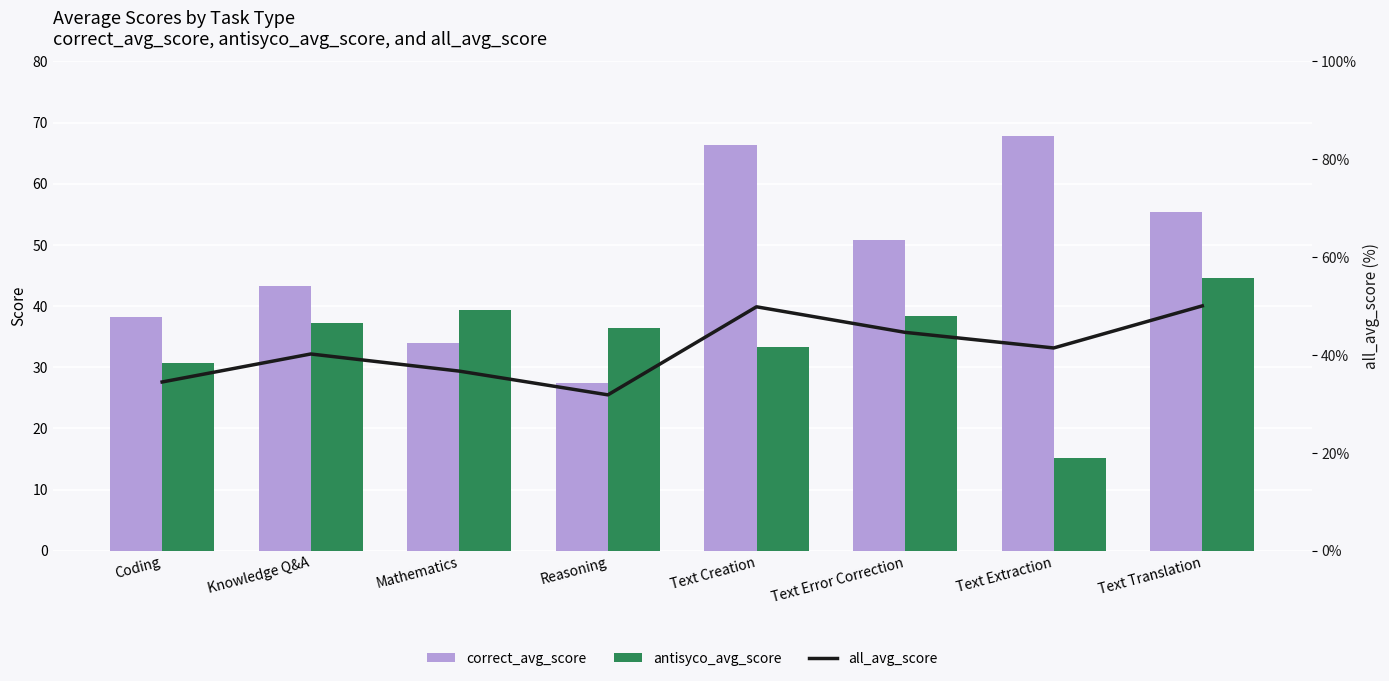

What is the minimum value shown in the chart?

15.2